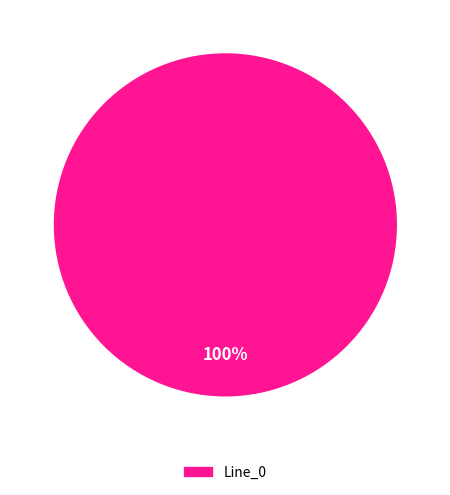

Does any single category account for the majority?

Yes